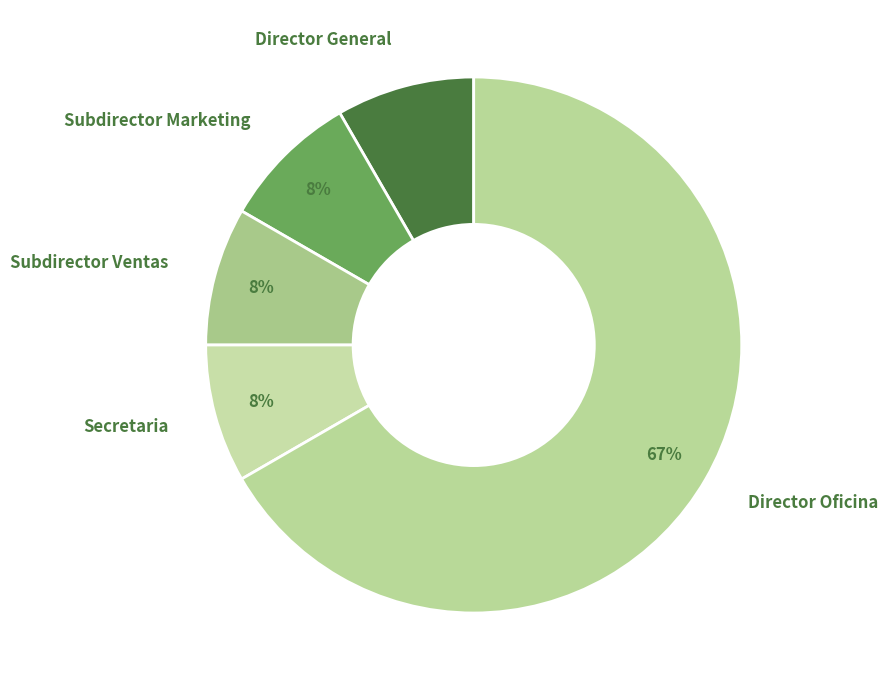

Combined, do Director General and Subdirector Ventas account for over 50%?

No